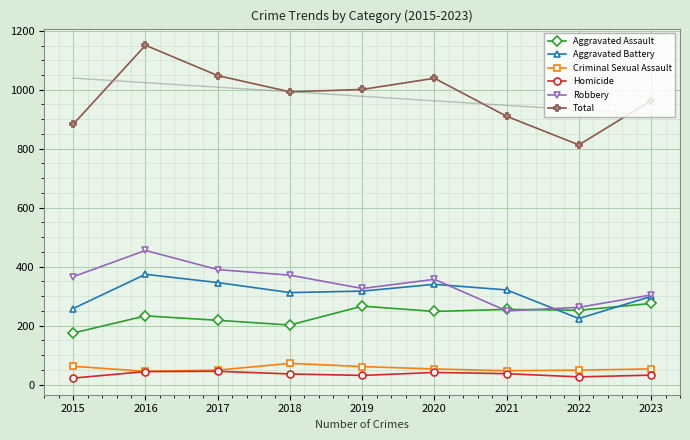

What is the sum of all Aggravated Assault values?

2124